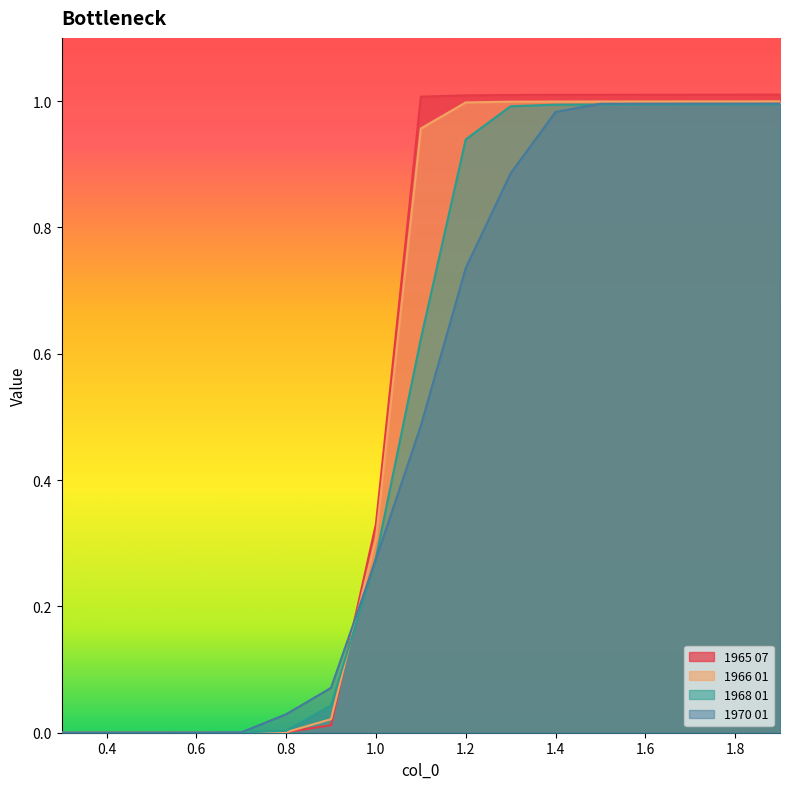

At which label does 1968 01 reach its peak?

1.9